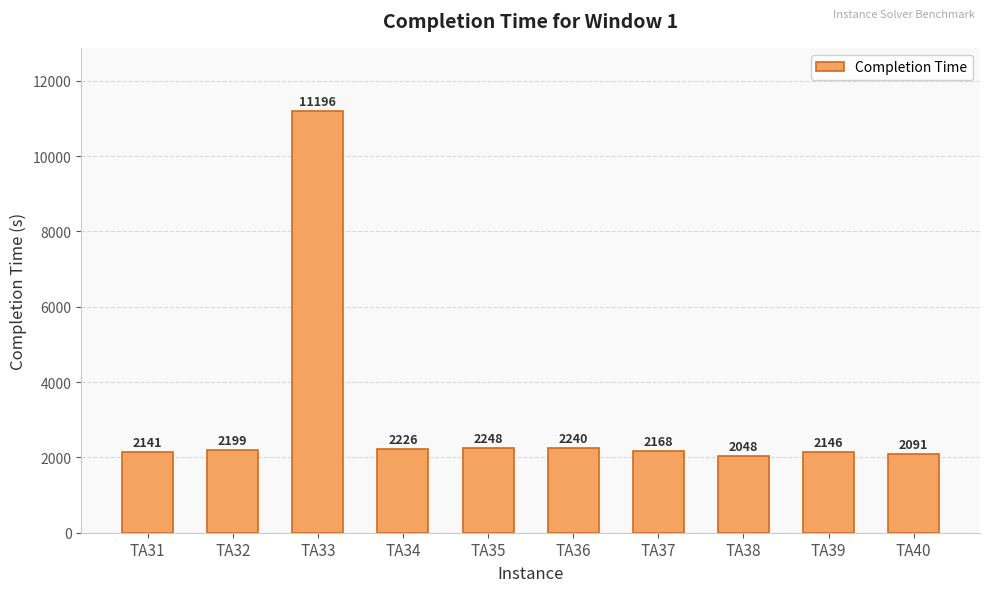

How many distinct data groups are displayed?

1